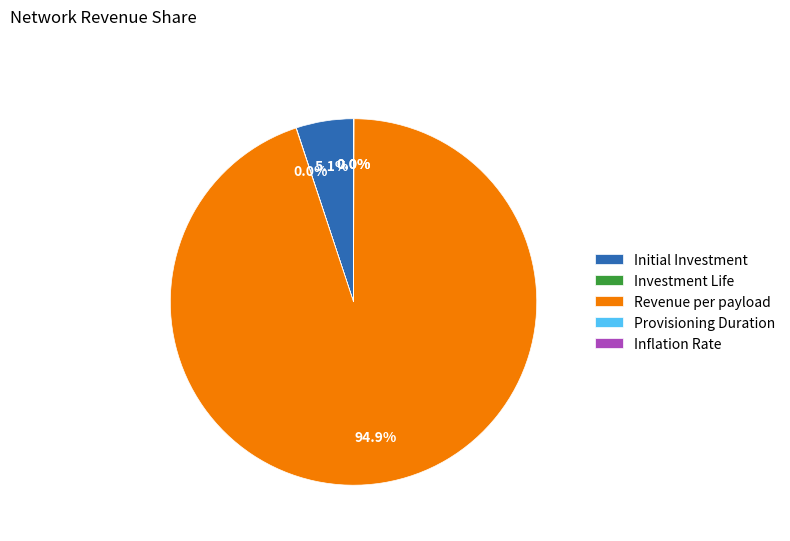

True or false: Revenue per payload accounts for 88% of the total.

False